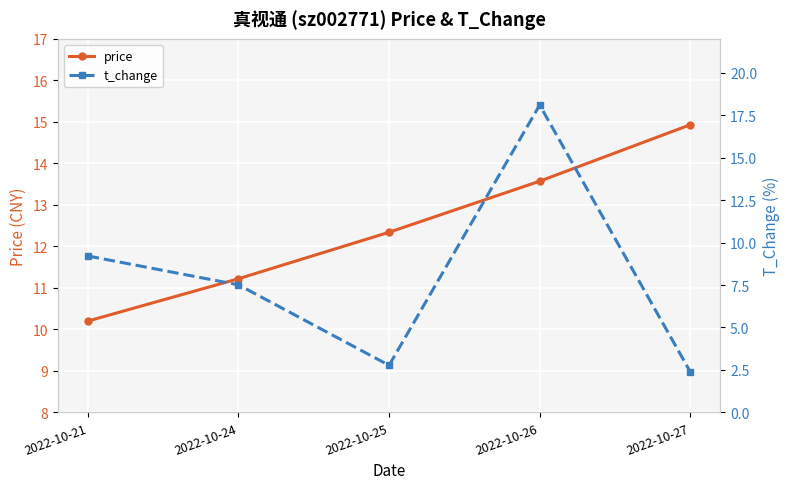

True or false: price has more than 1 interior local peaks.

False